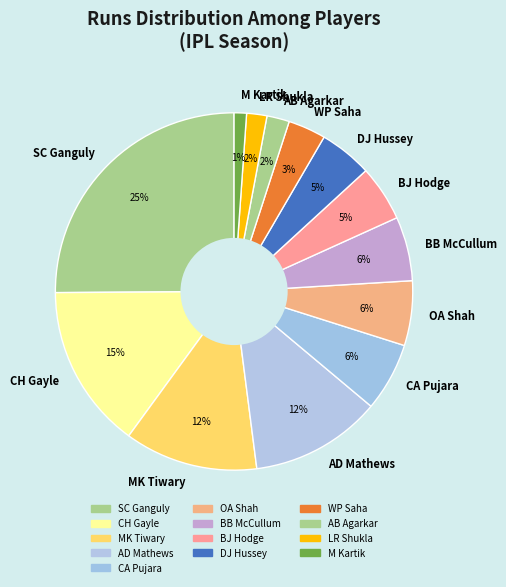

Which has a higher value, SC Ganguly or LR Shukla?

SC Ganguly